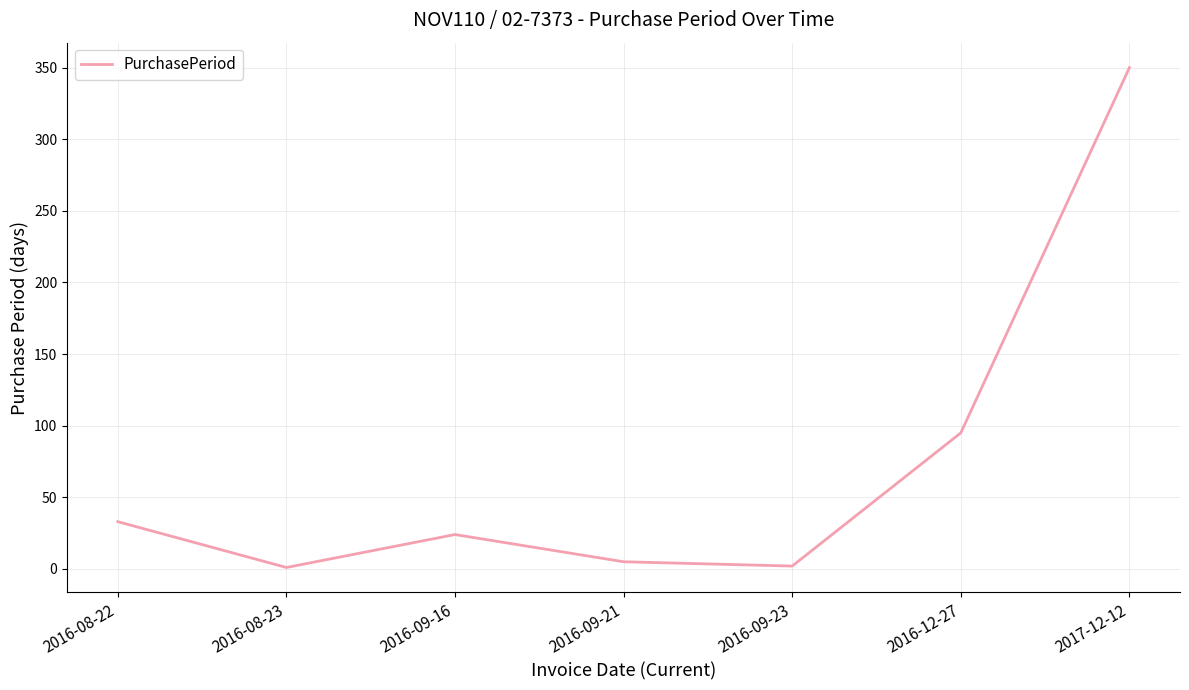

What is the change in value from 2016-08-22 to 2016-09-16?

-9